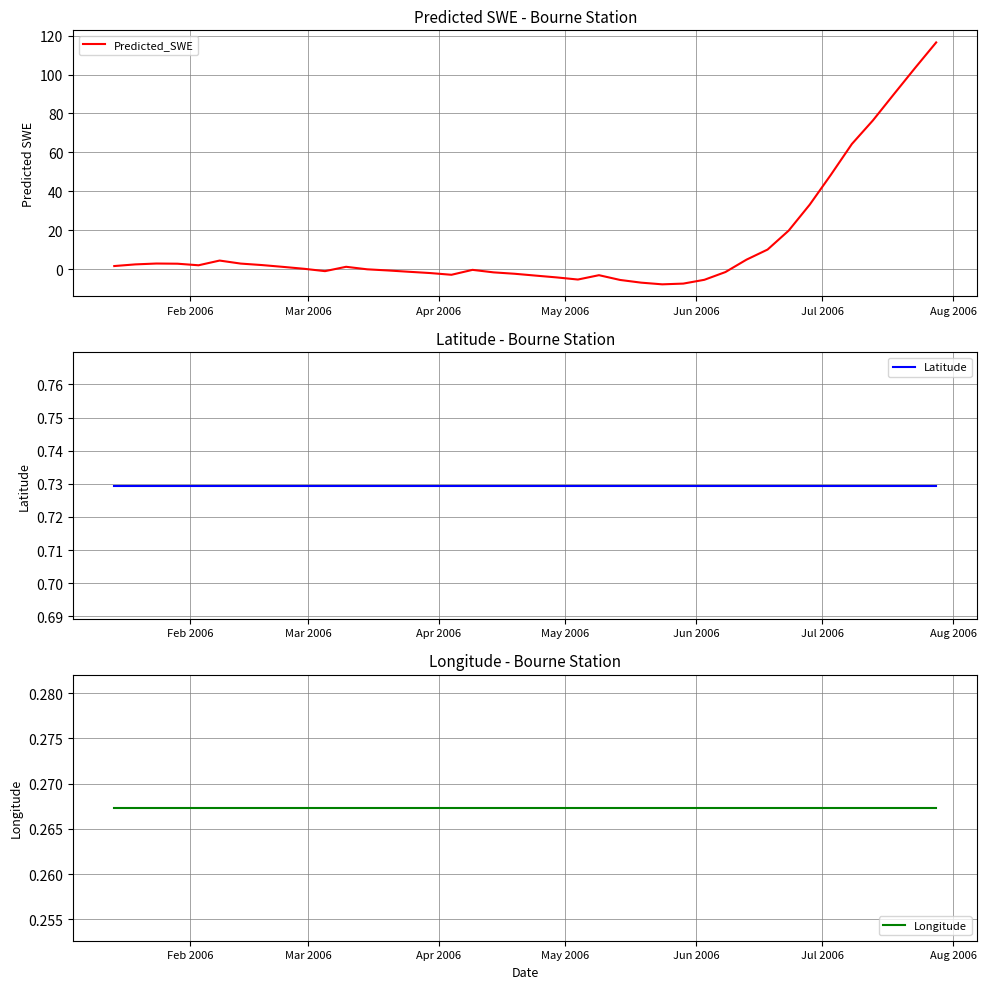

What is the highest value of the Predicted_SWE series?

116.5